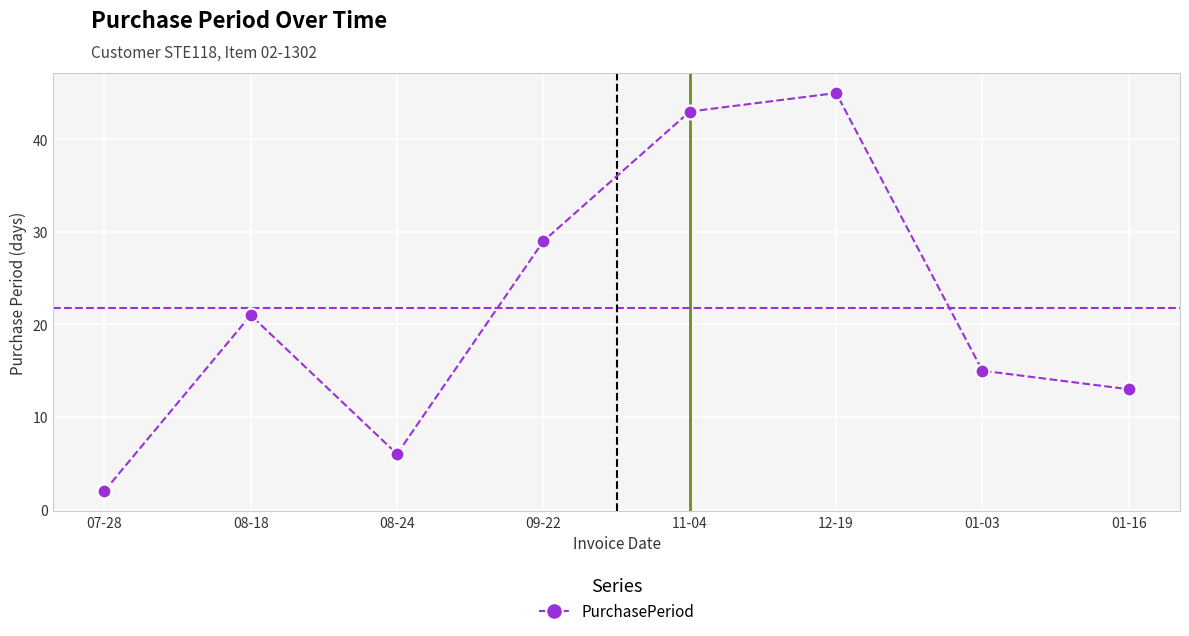

What is the maximum value shown in the chart?

45